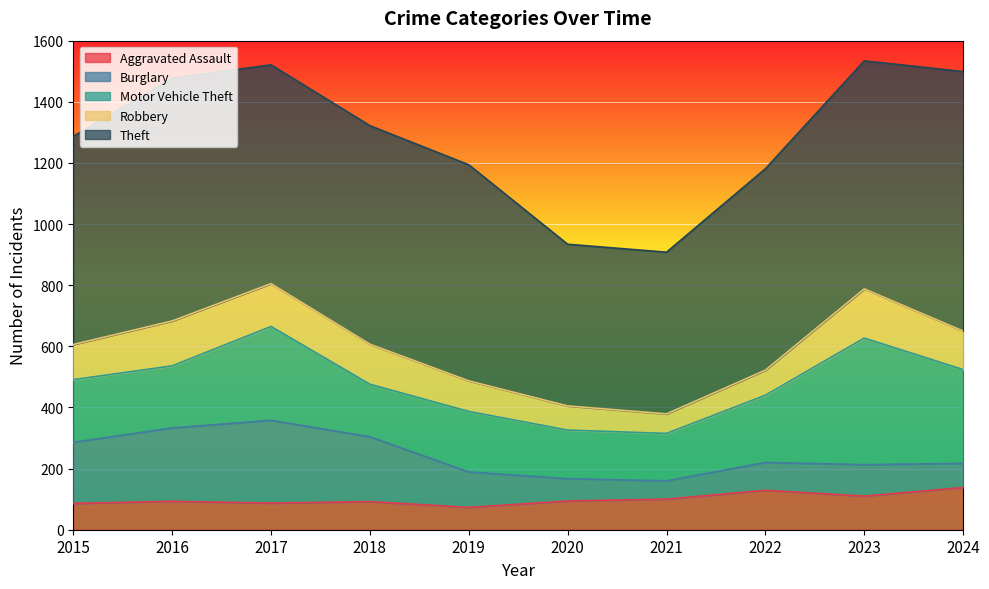

At which label is Theft closest to 689?

2015